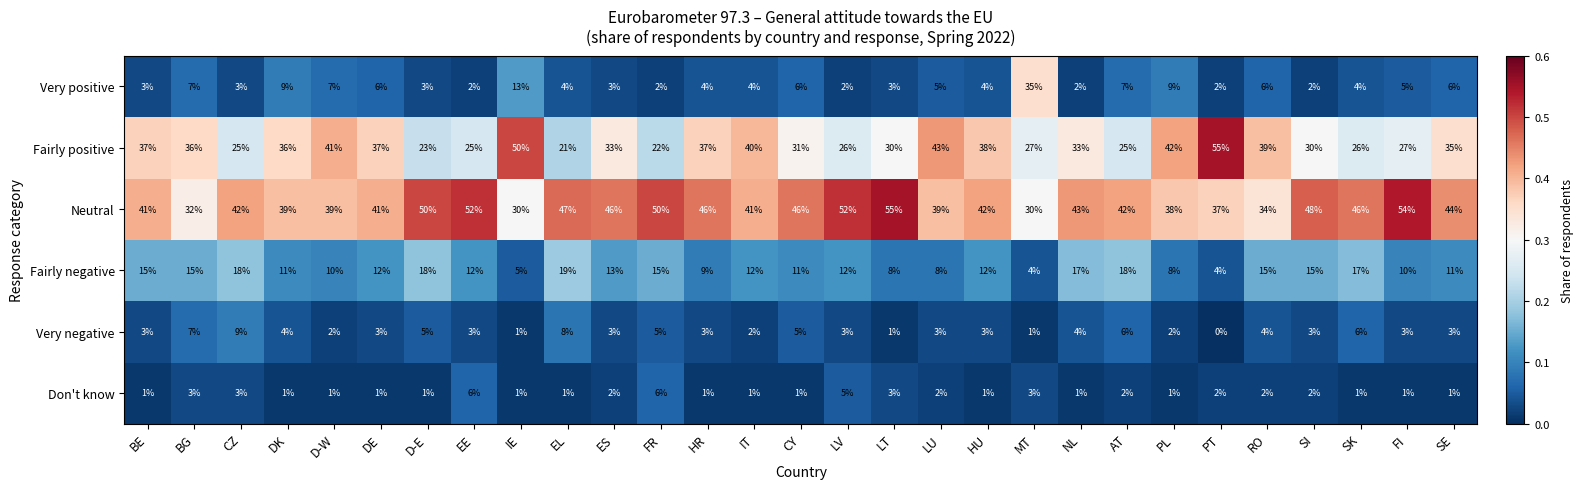

True or false: Neutral has a value of 41 at DE.

True